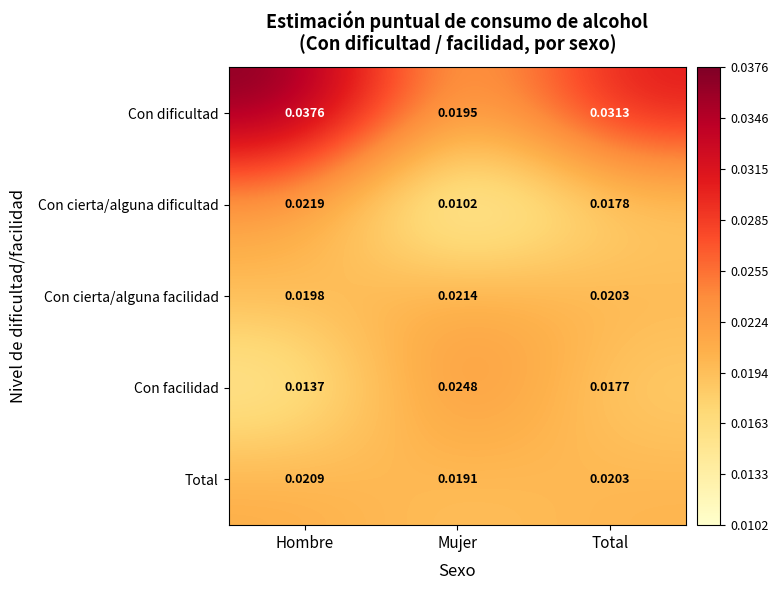

At which label does Con dificultad reach its minimum?

Mujer